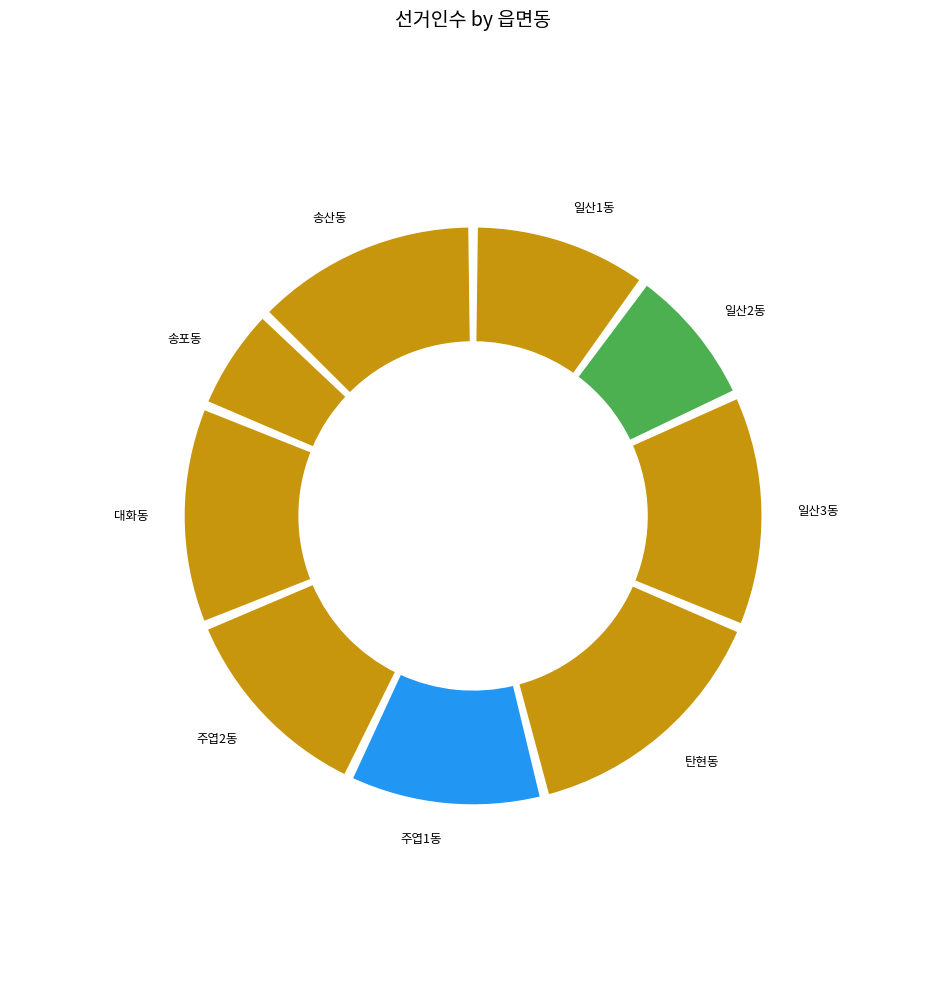

Is there a majority slice in this chart?

No